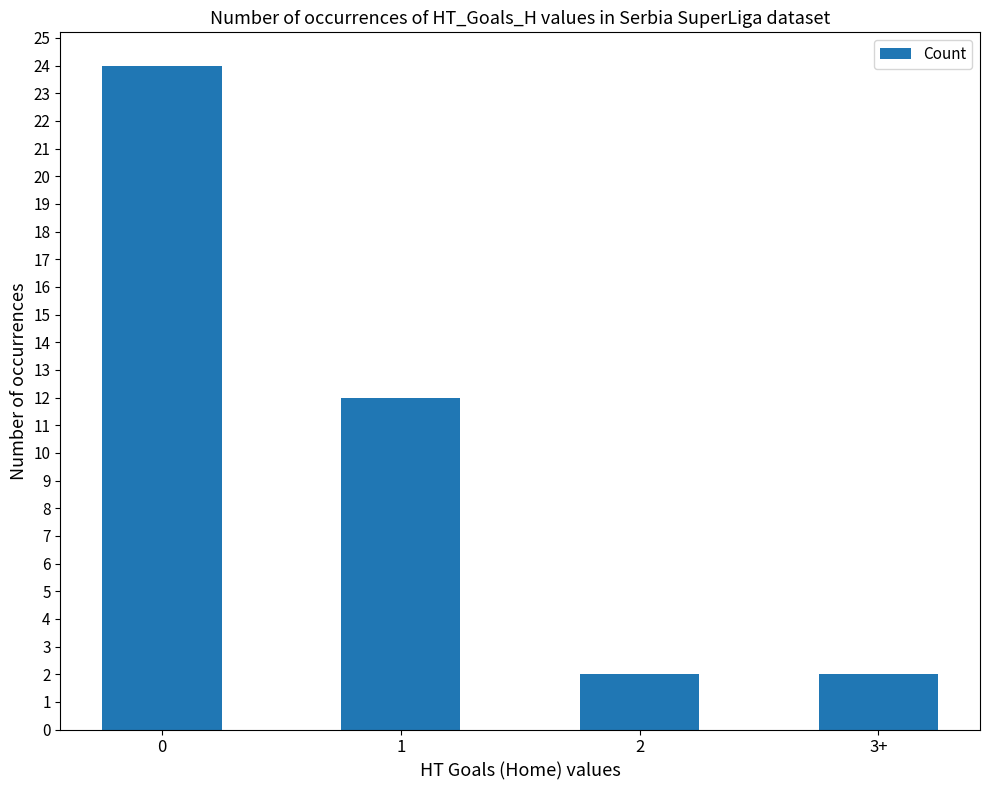

Count the number of categories in the chart.

4